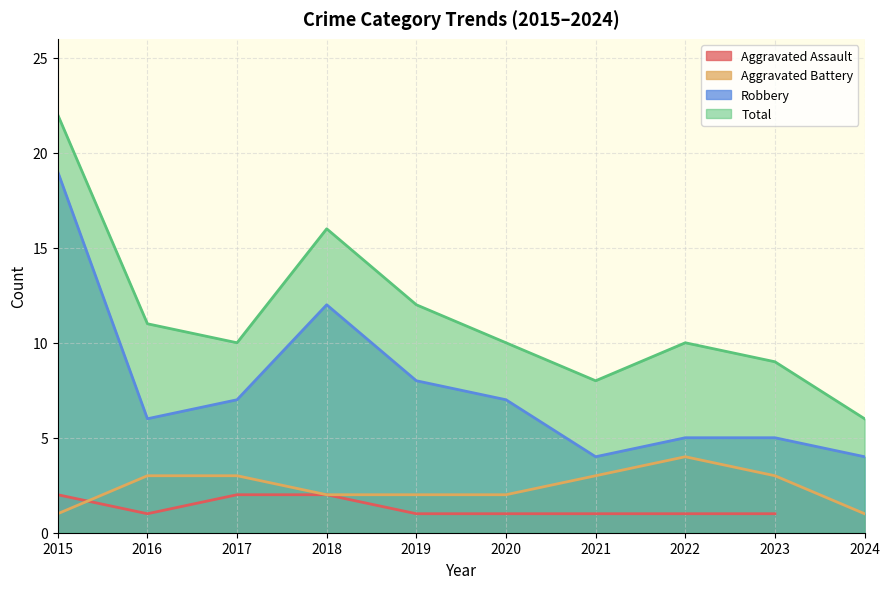

True or false: Aggravated Battery and Total intersect in this chart.

False